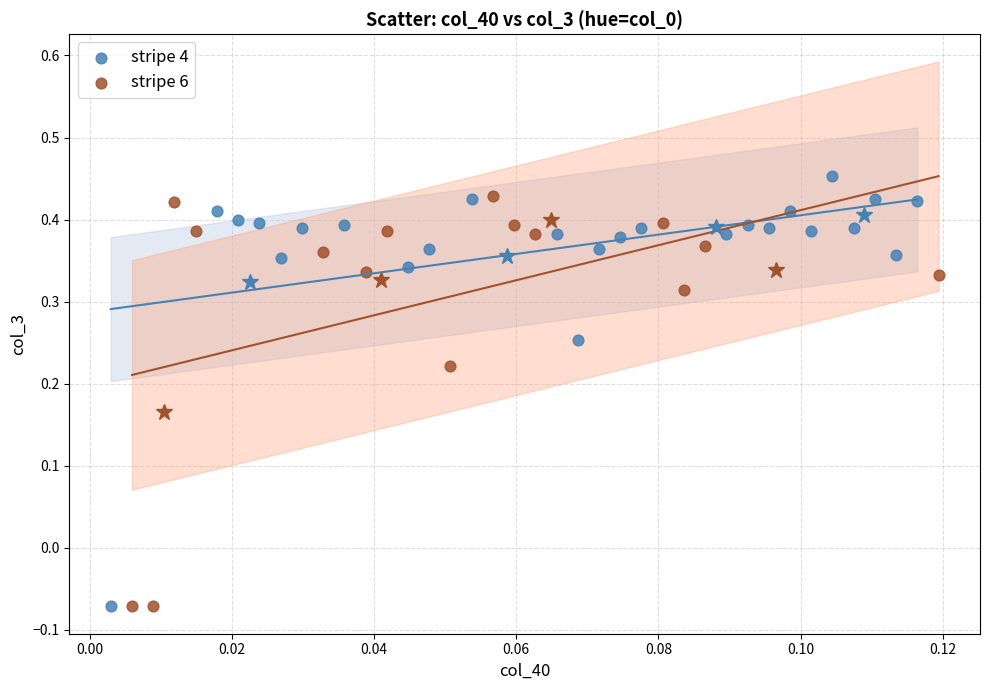

Which series has the widest spread of Y values?

stripe 4